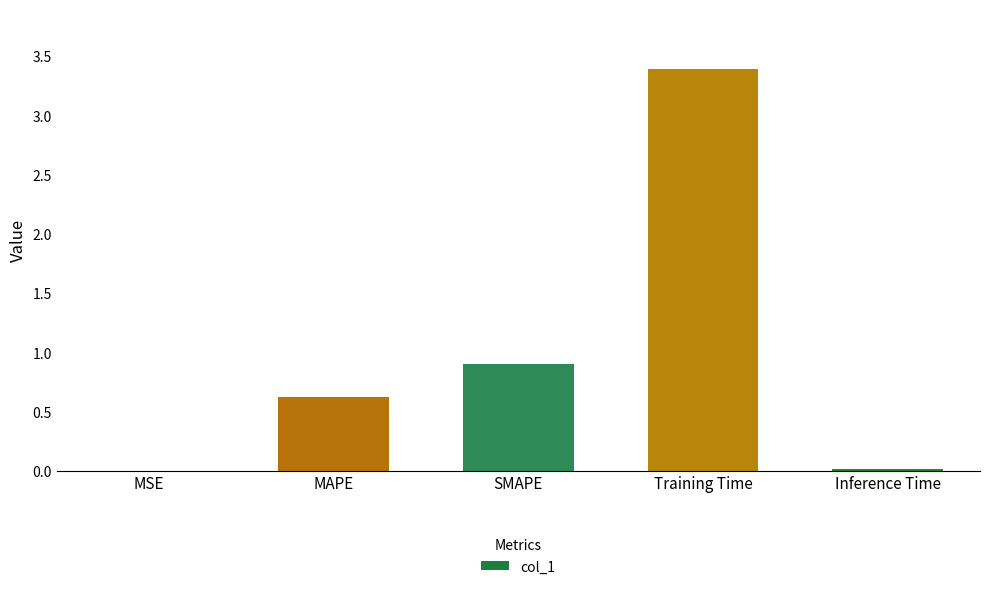

Does the chart contain stacked bars?

No